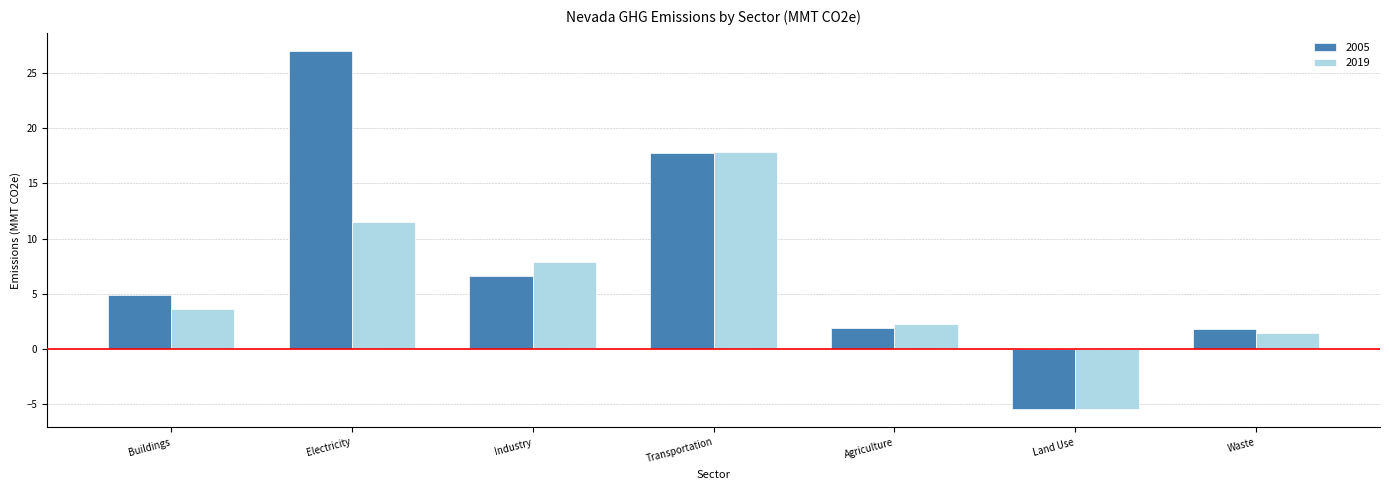

List the series in order of their peak value, lowest first.

2019, 2005